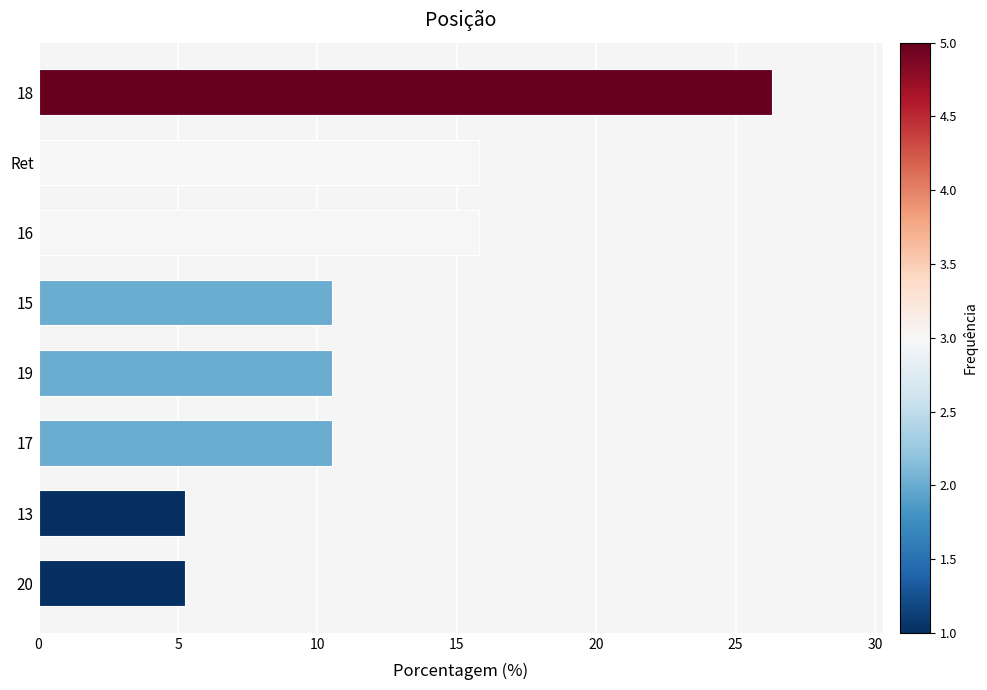

The chart shows a value of 16.4 at 17. True or false?

False